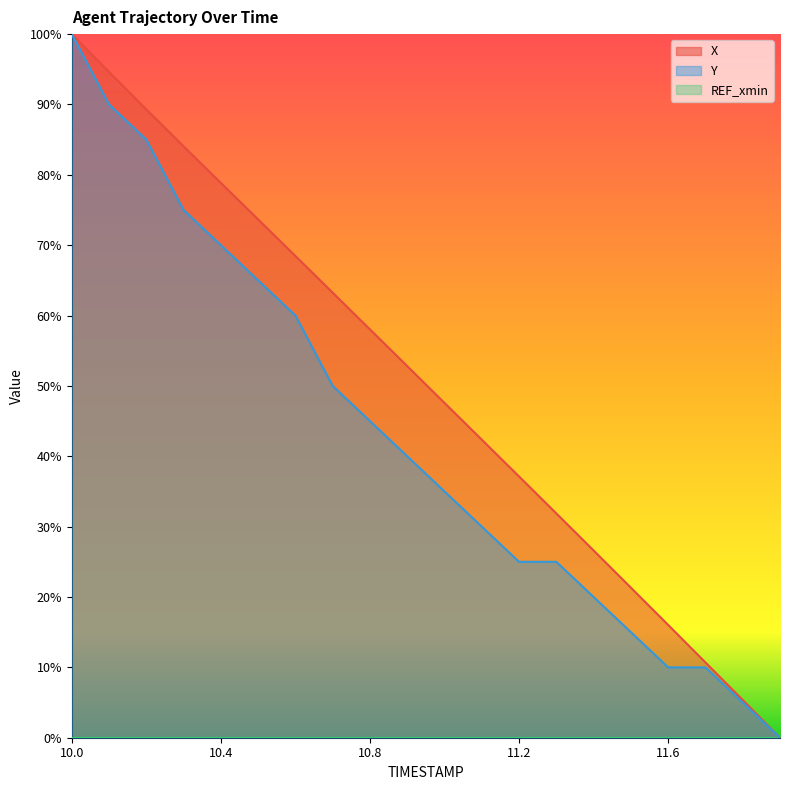

What is the value of the Y point at the 9th from the left?

0.5